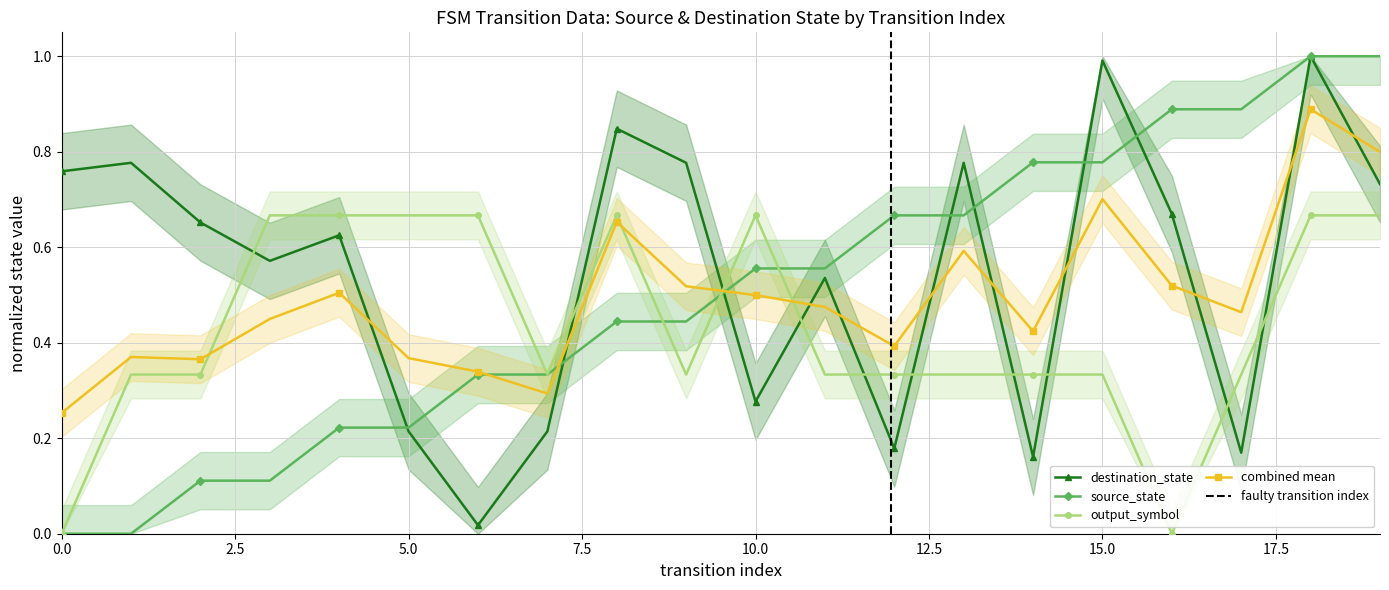

In destination_state, how many points are lower than both neighbors (excluding endpoints)?

6